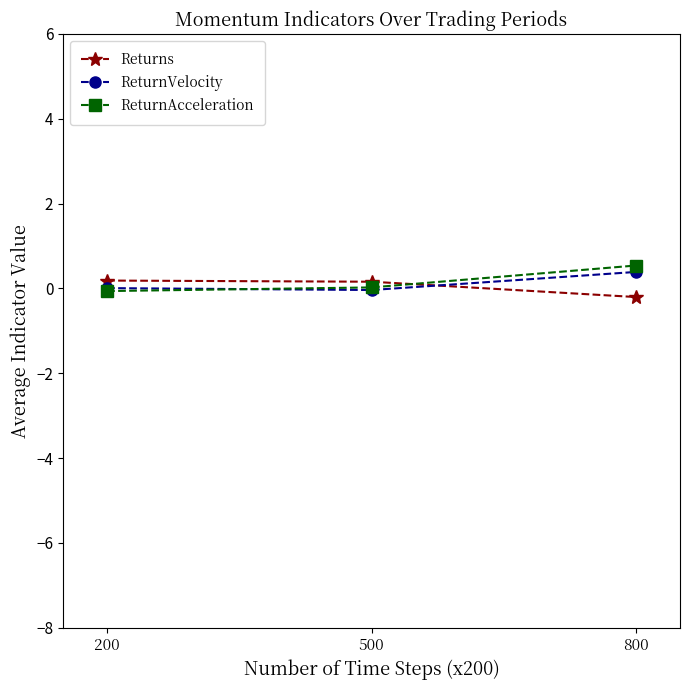

How many values in Returns are above zero?

2